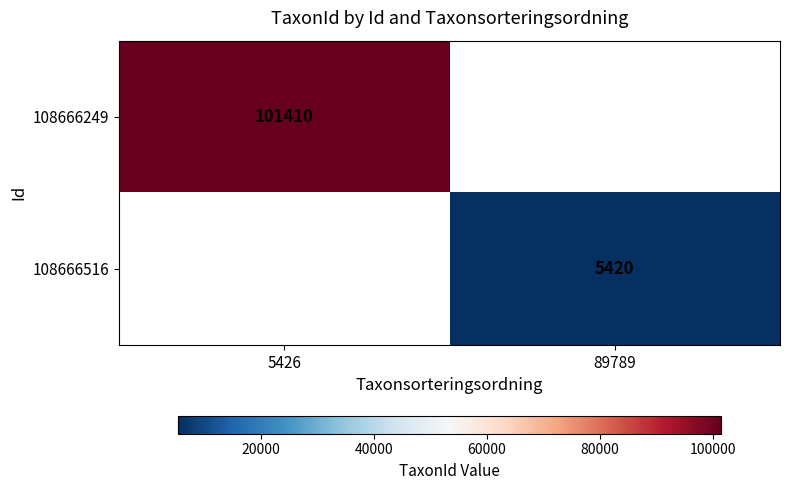

Is it true that 108666249 equals 157892 at 5426?

False